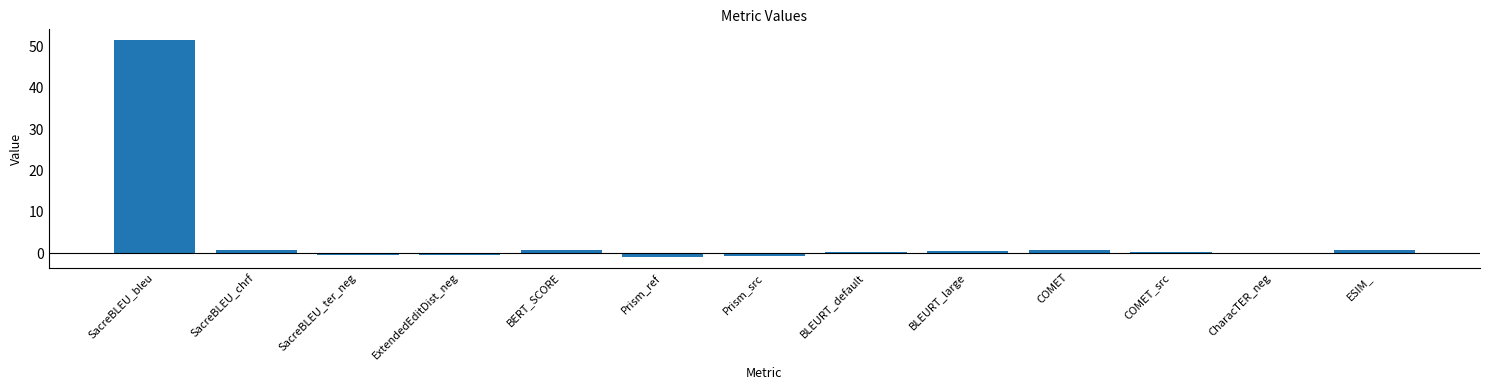

What is the minimum value shown in the chart?

-0.8